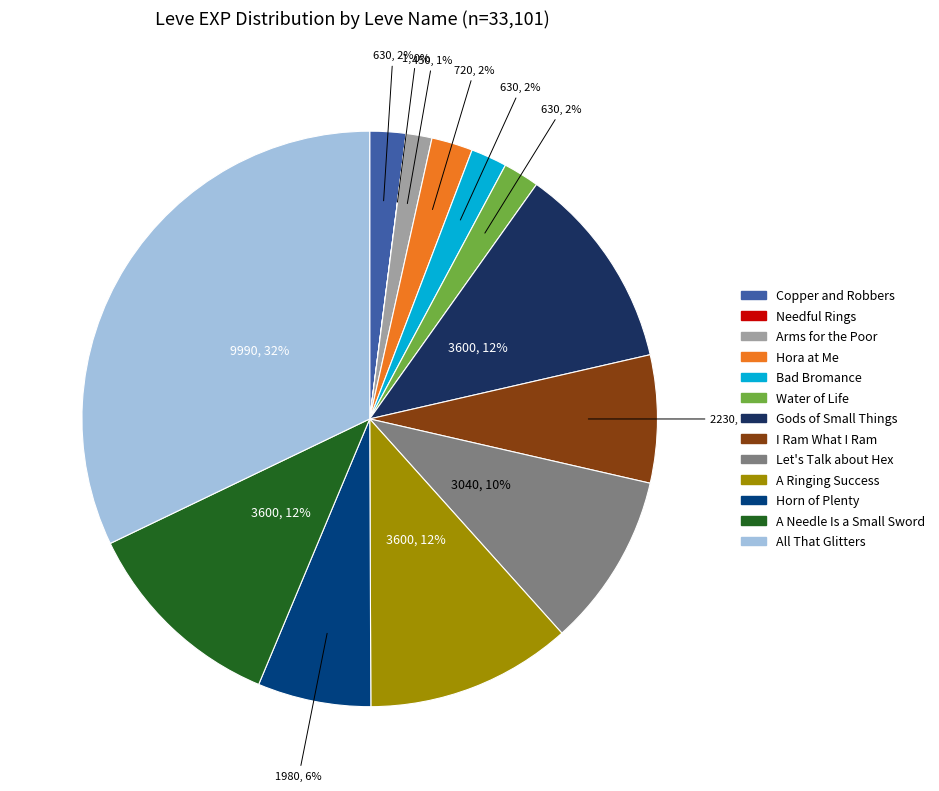

Which has a higher value, Copper and Robbers or A Ringing Success?

A Ringing Success